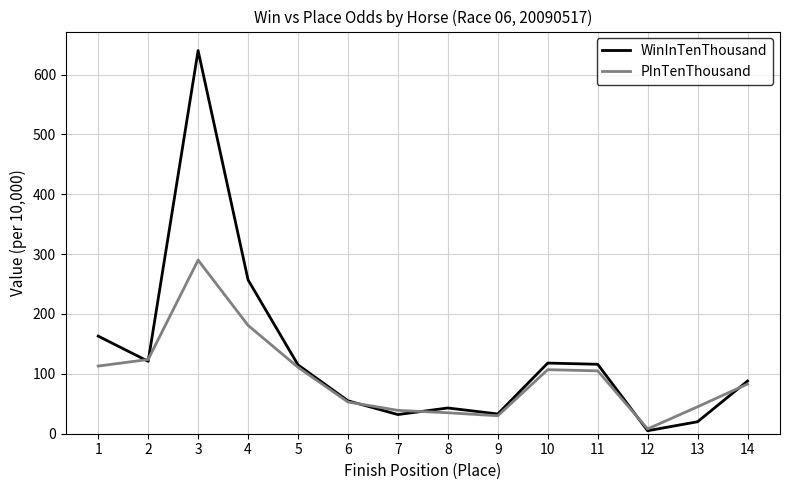

What is the sum of all WinInTenThousand values?

1806